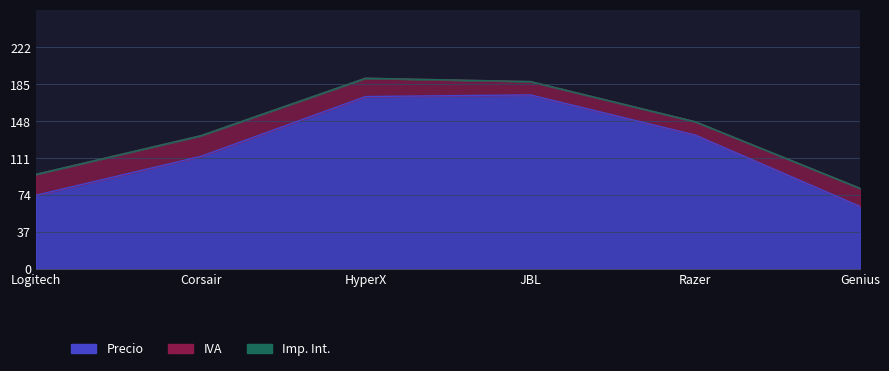

How many lines are shown in the chart?

3